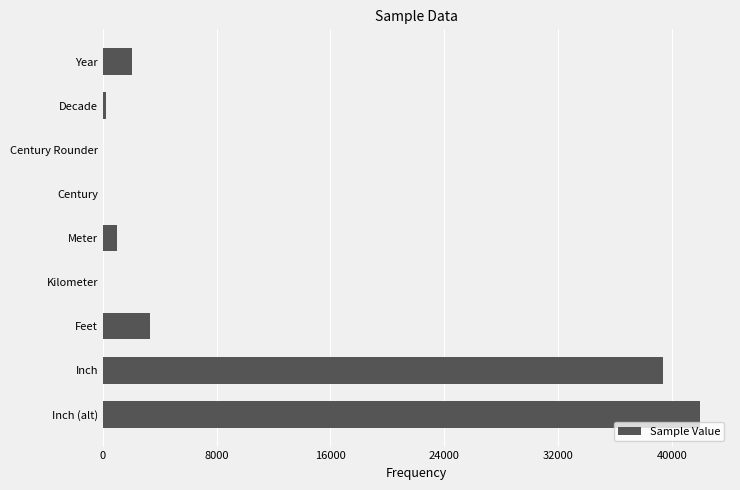

Which category has the highest value across all series?

Inch (alt)